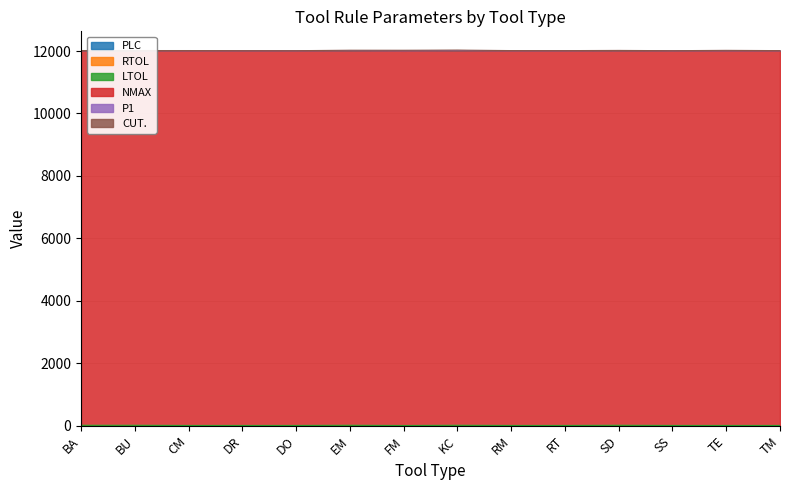

Where is RTOL nearest to the value 0?

BA